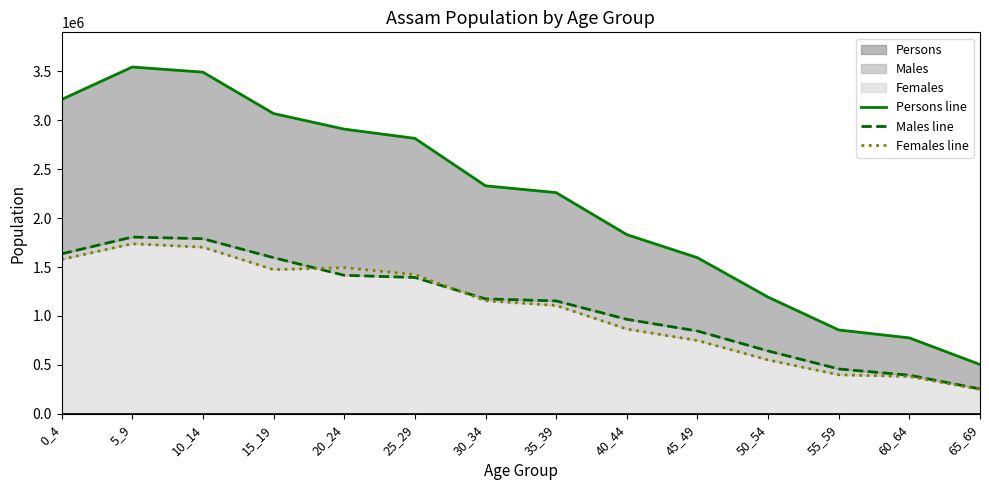

What is the spread (max minus min) of values at 40_44?

965463